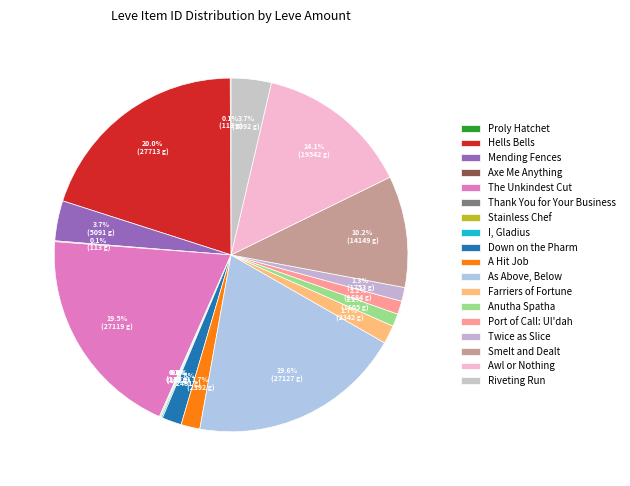

Is there any slice that represents more than half of the pie?

No